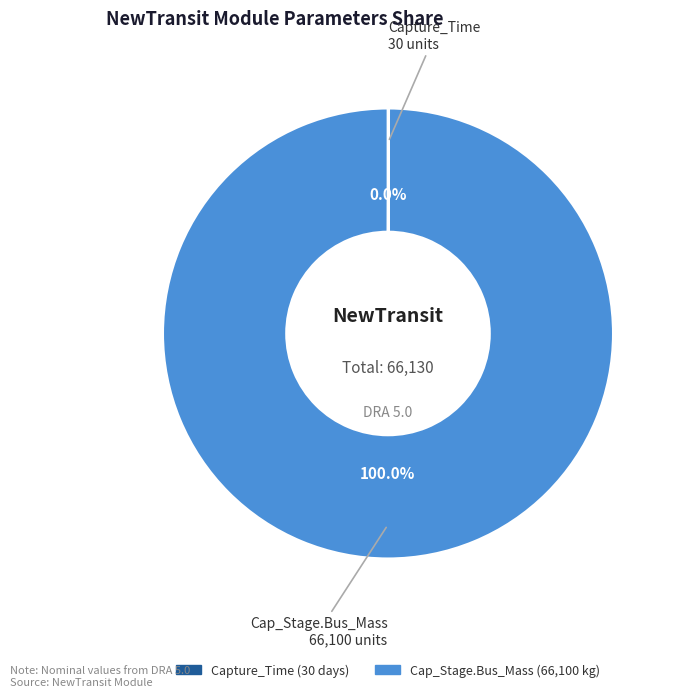

Which slice represents more than half of the pie?

Cap_Stage.Bus_Mass